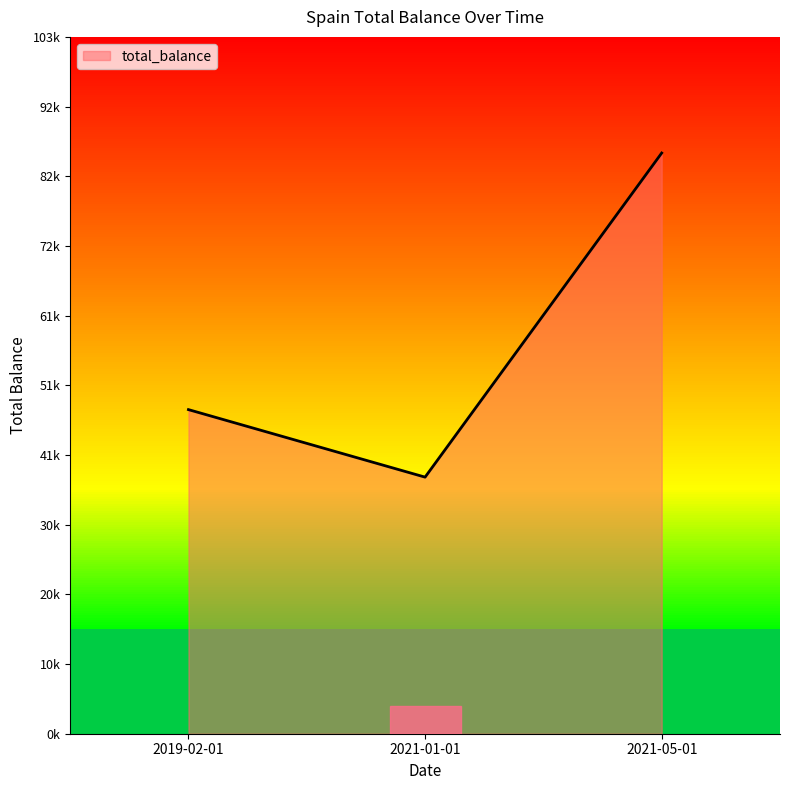

Read the value at 2019-02-01, to the nearest 50.

48000